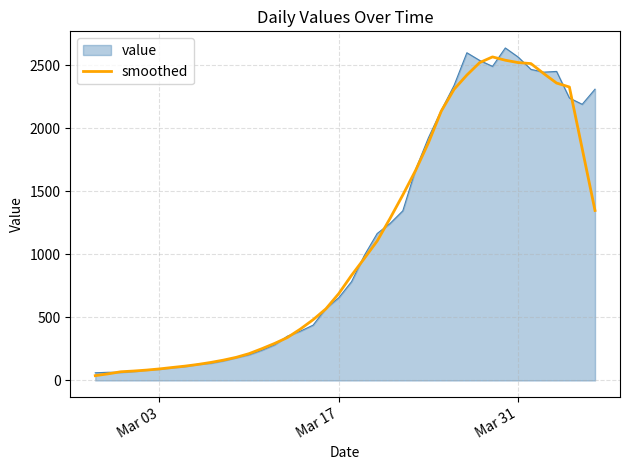

What is the maximum value for smoothed?

2567.0